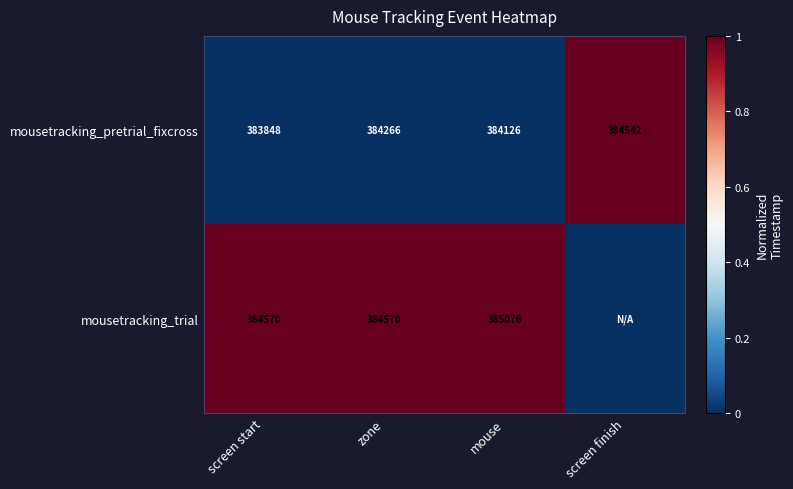

What is the difference between the mousetracking_pretrial_fixcross values at zone and screen finish?

276